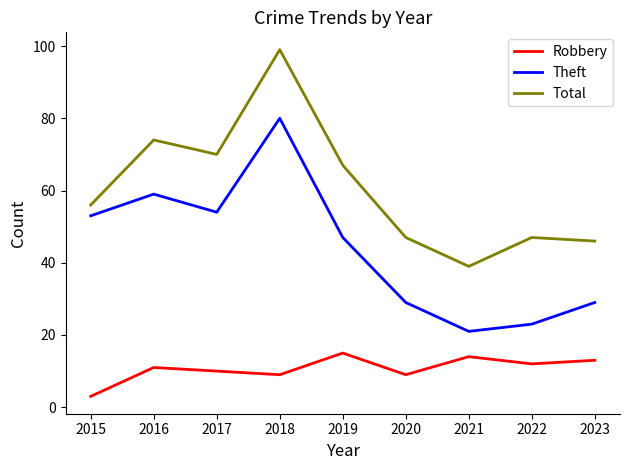

Rank the series at 2019 from lowest to highest value.

Robbery, Theft, Total